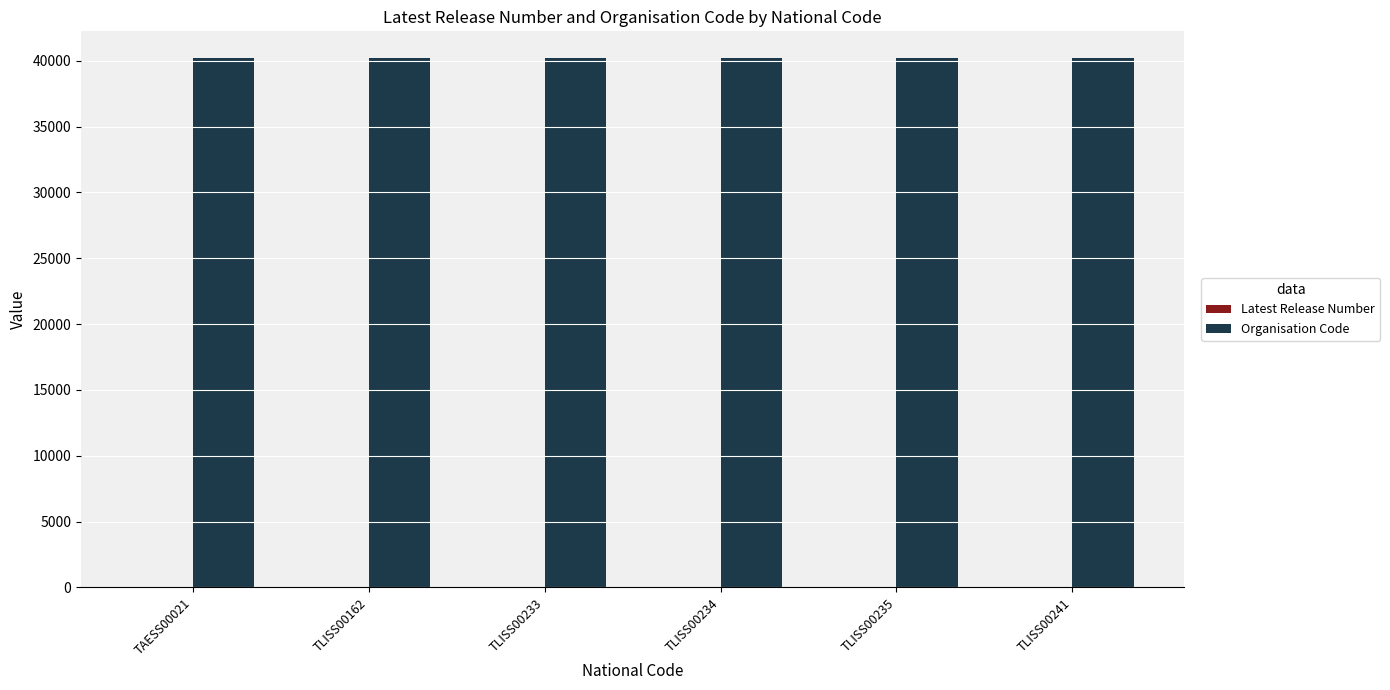

What is the sum of all Organisation Code values?

241308